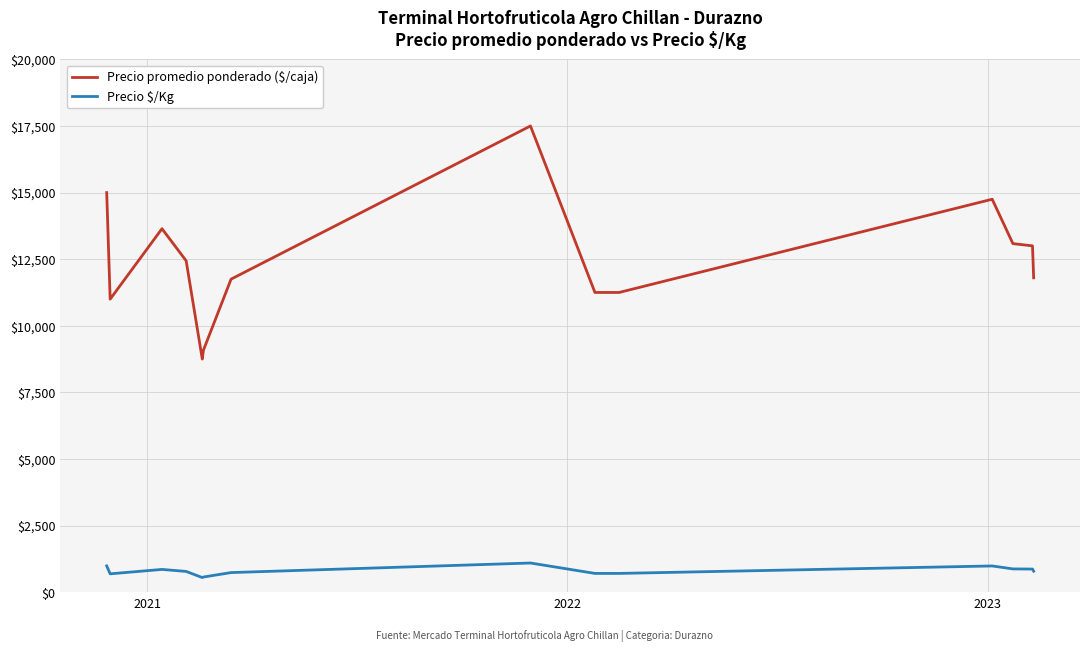

What is the smallest value displayed?

547.0